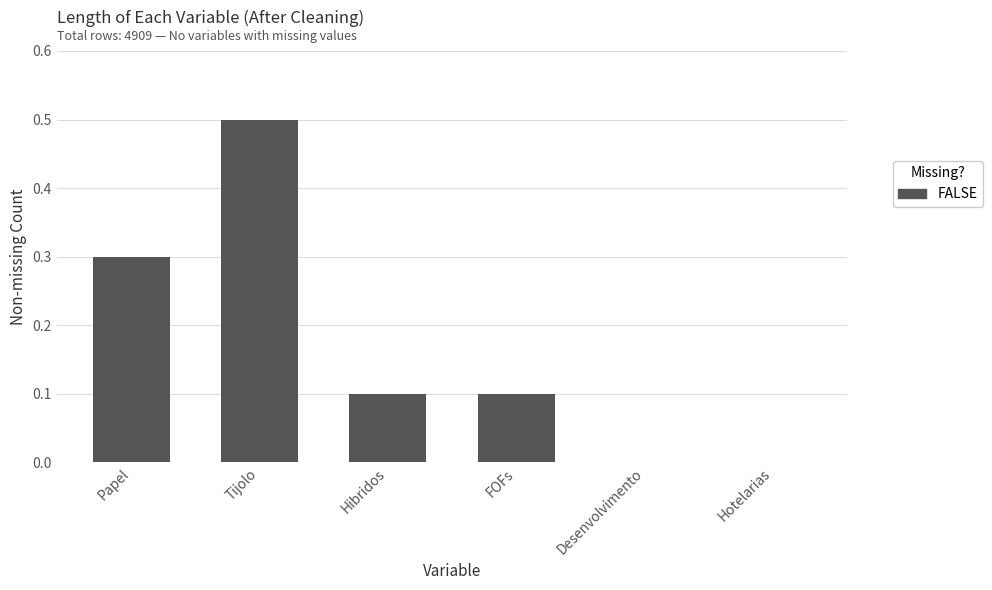

How many distinct data groups are displayed?

1